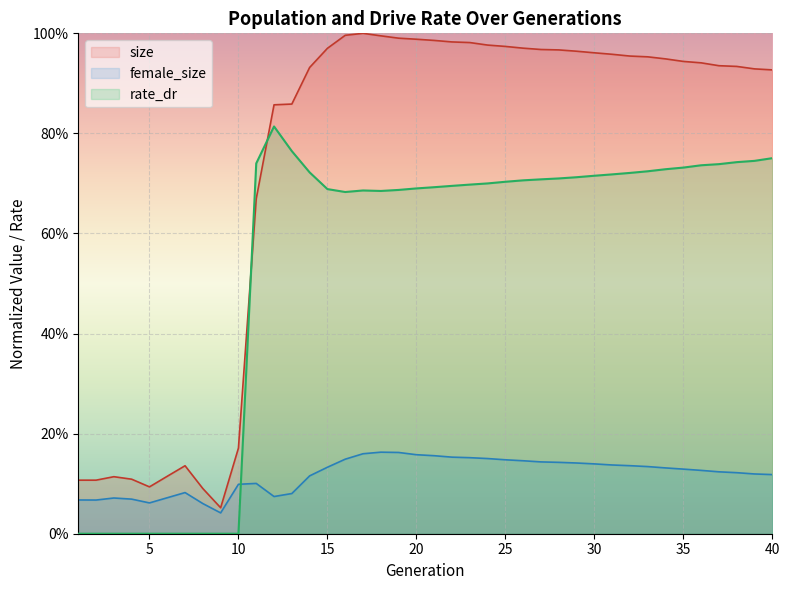

True or false: female_size and size cross at least once.

False